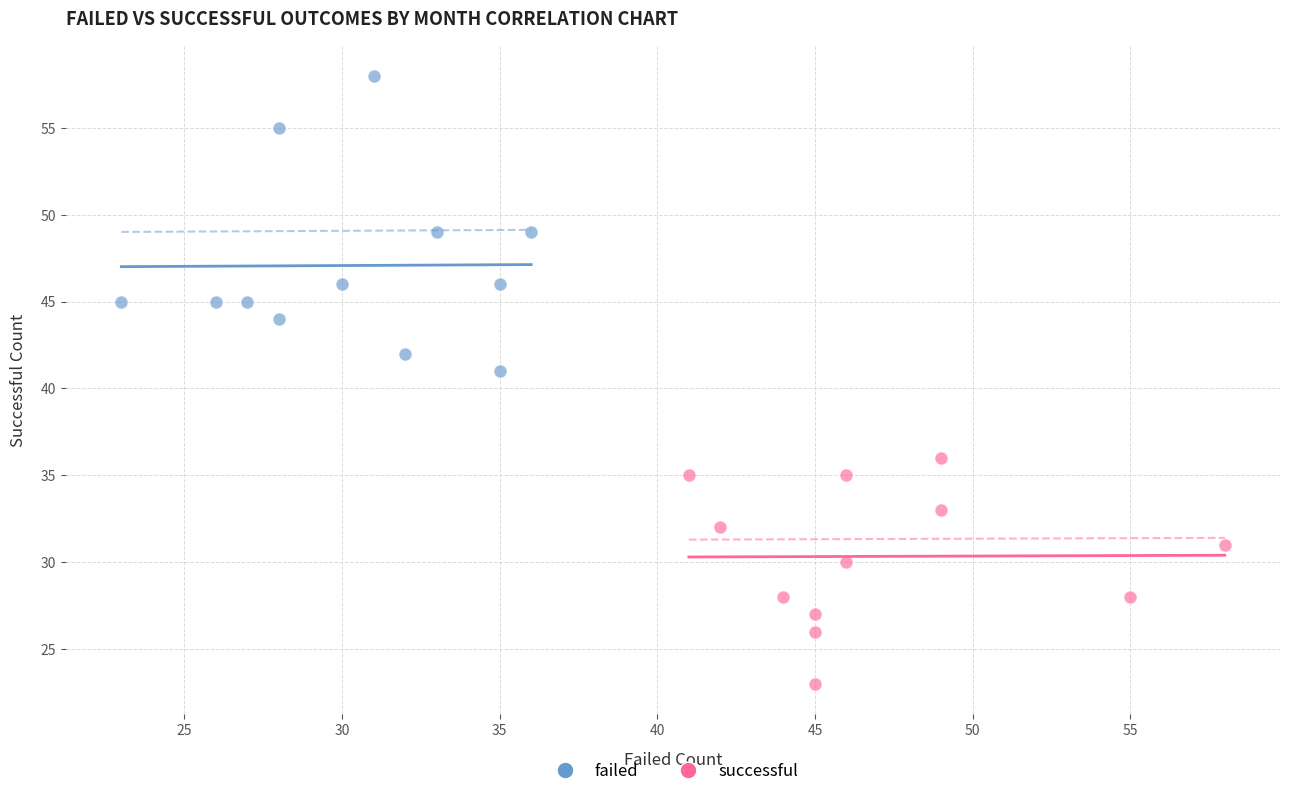

Which series reaches the maximum Y coordinate?

failed